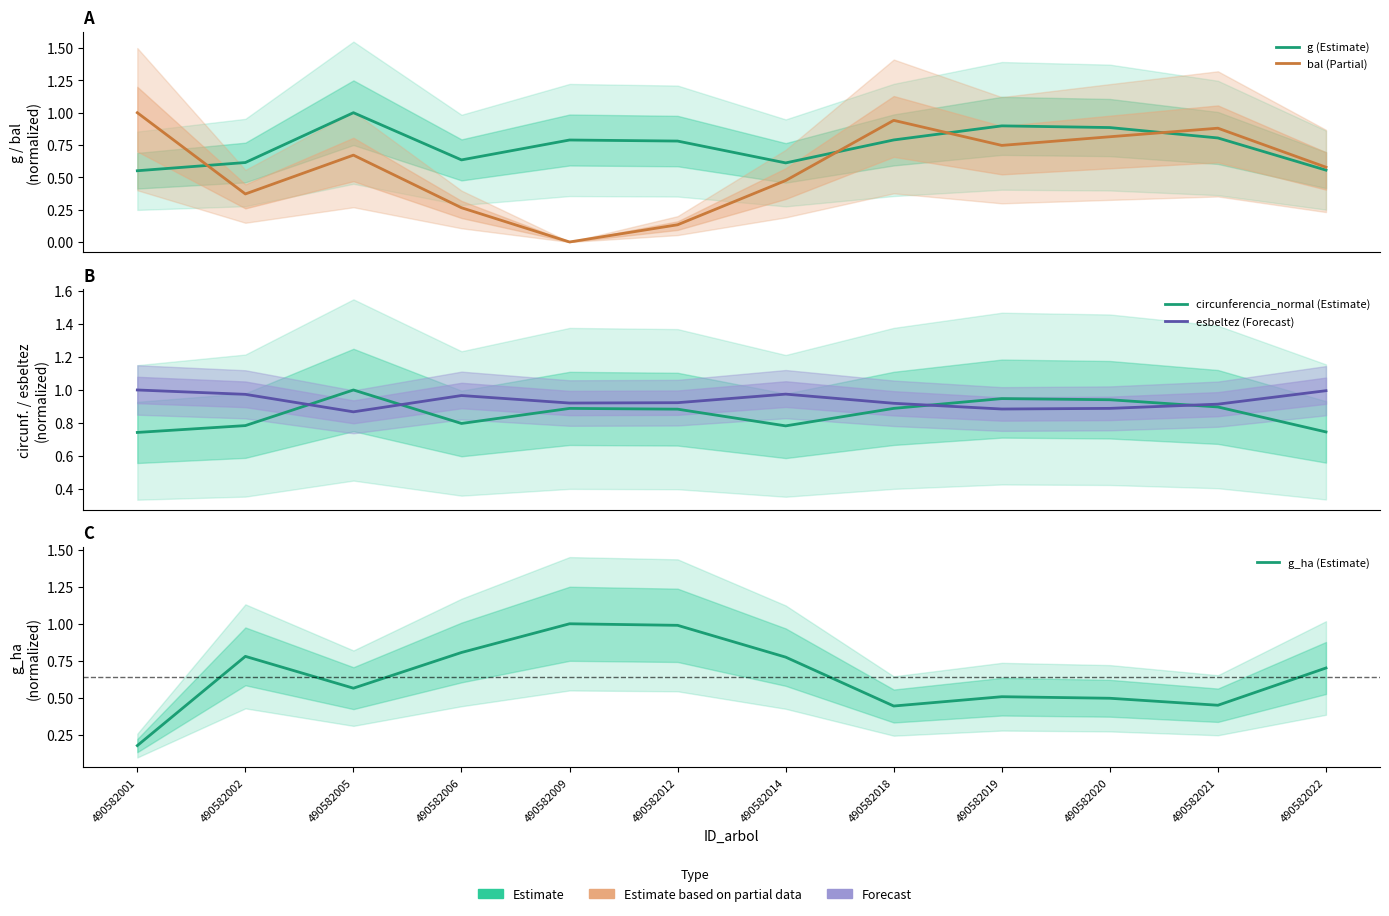

List the series in order of their overall mean, lowest first.

bal (Partial), g_ha (Estimate), g (Estimate), circunferencia_normal (Estimate), esbeltez (Forecast)